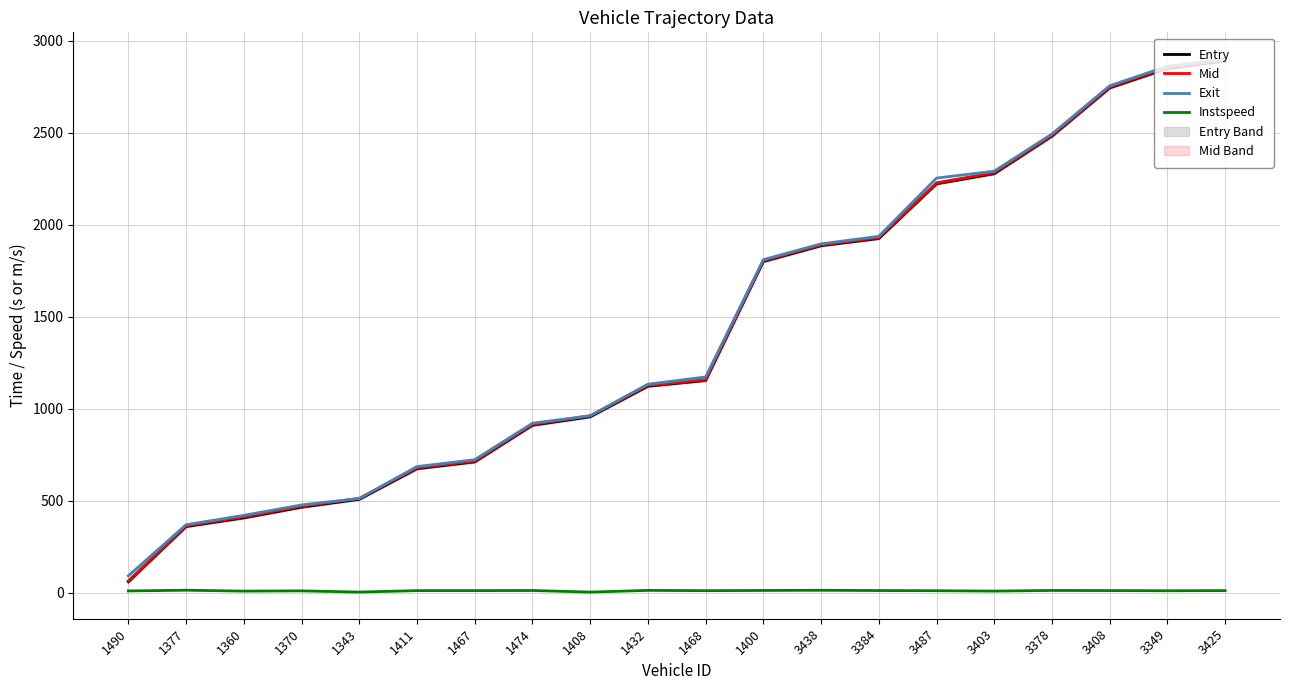

What is the minimum value shown in the chart?

5.0